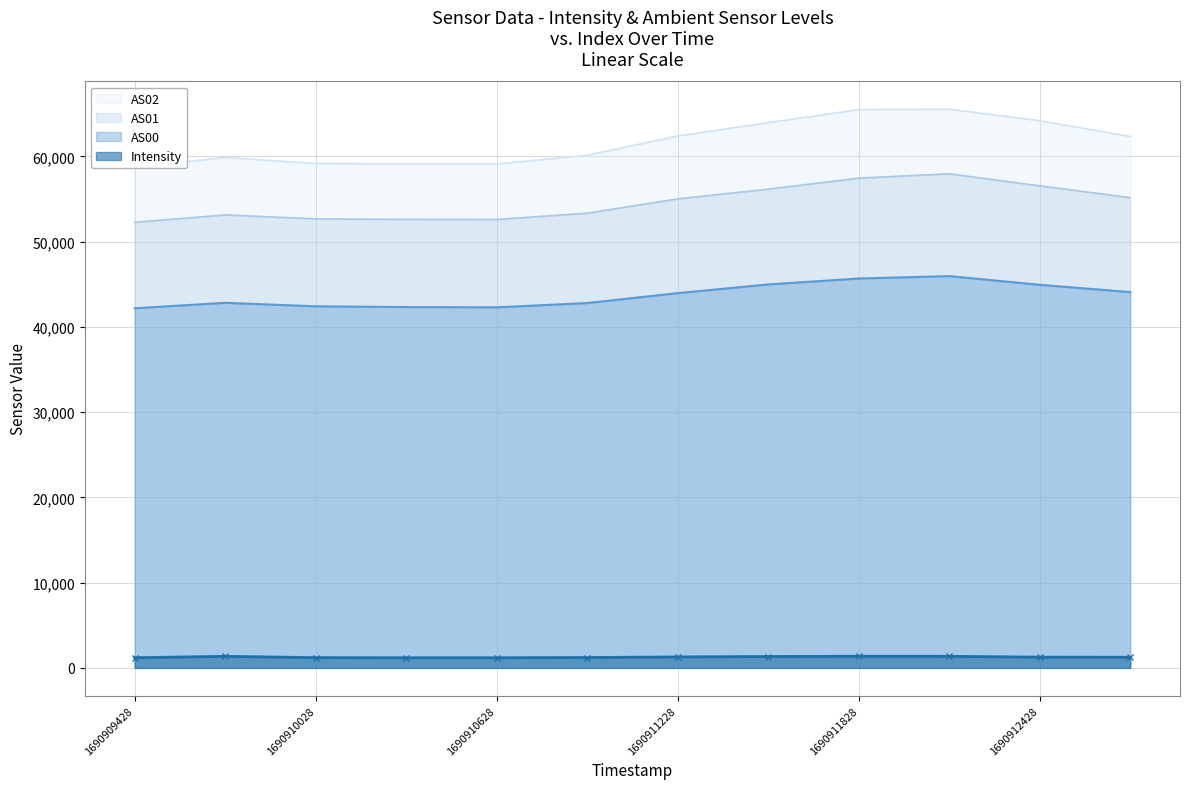

Where is the first local minimum for AS00?

1690910628